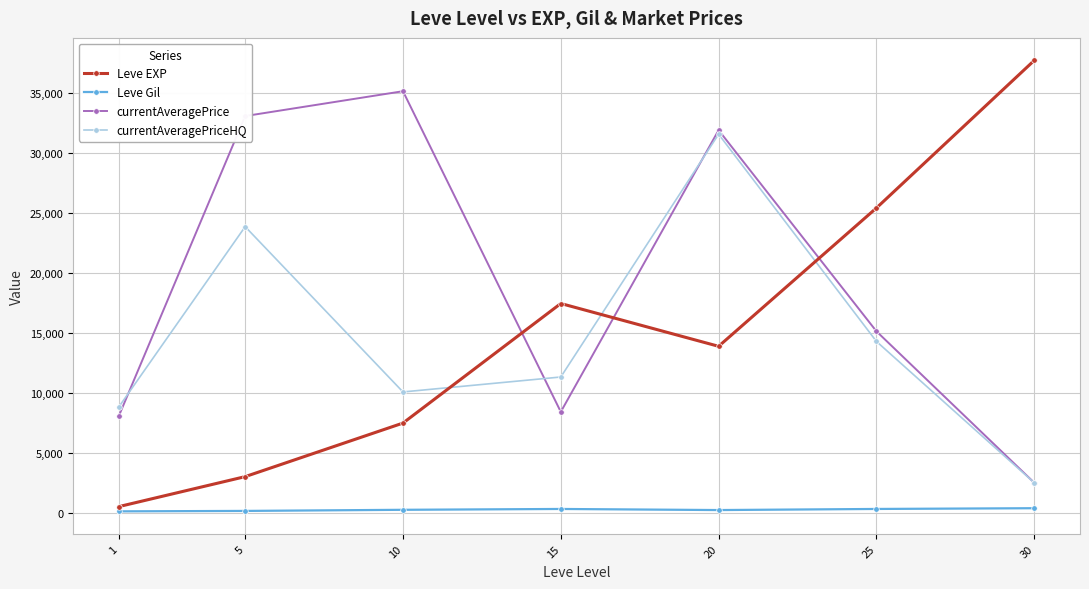

How many data points in currentAveragePrice are less than 15129?

3